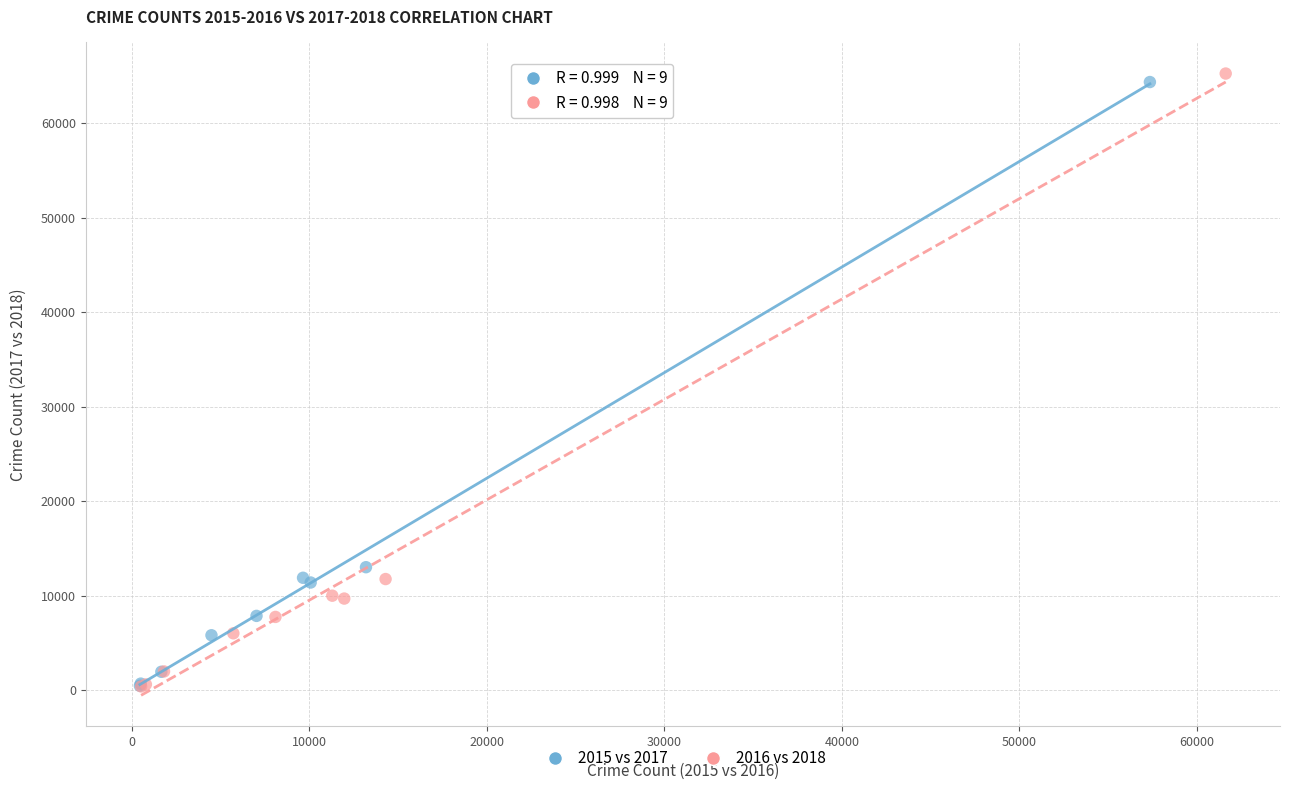

Which series has the largest Y range (max minus min)?

2016 vs 2018